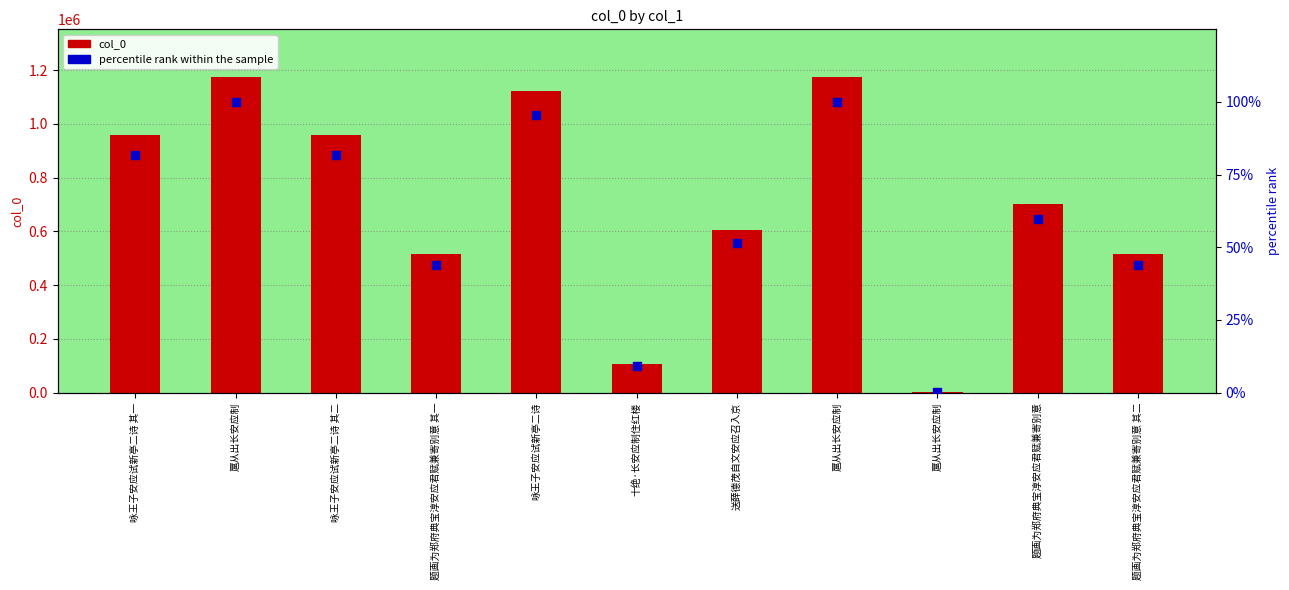

Which series contains the lowest Y value?

percentile rank within the sample